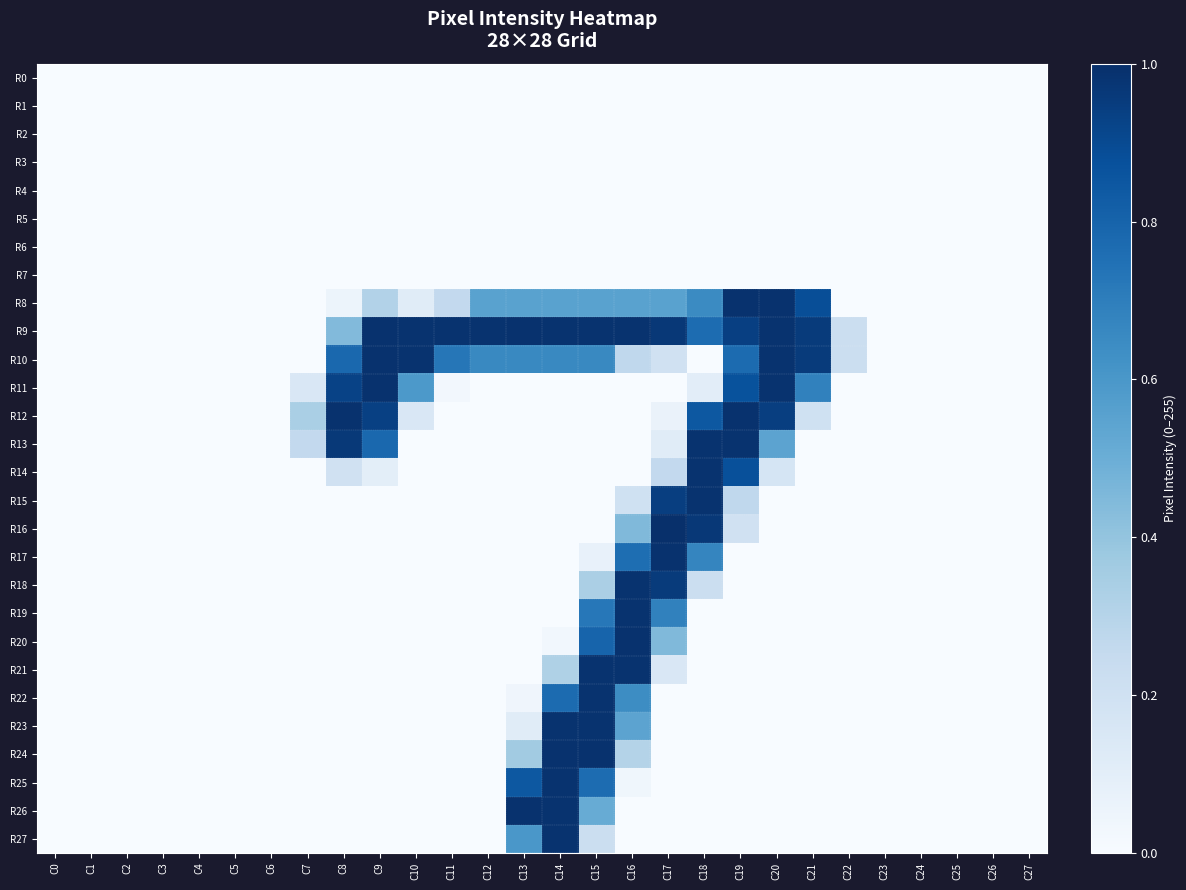

Which series has the largest total across all categories?

R9